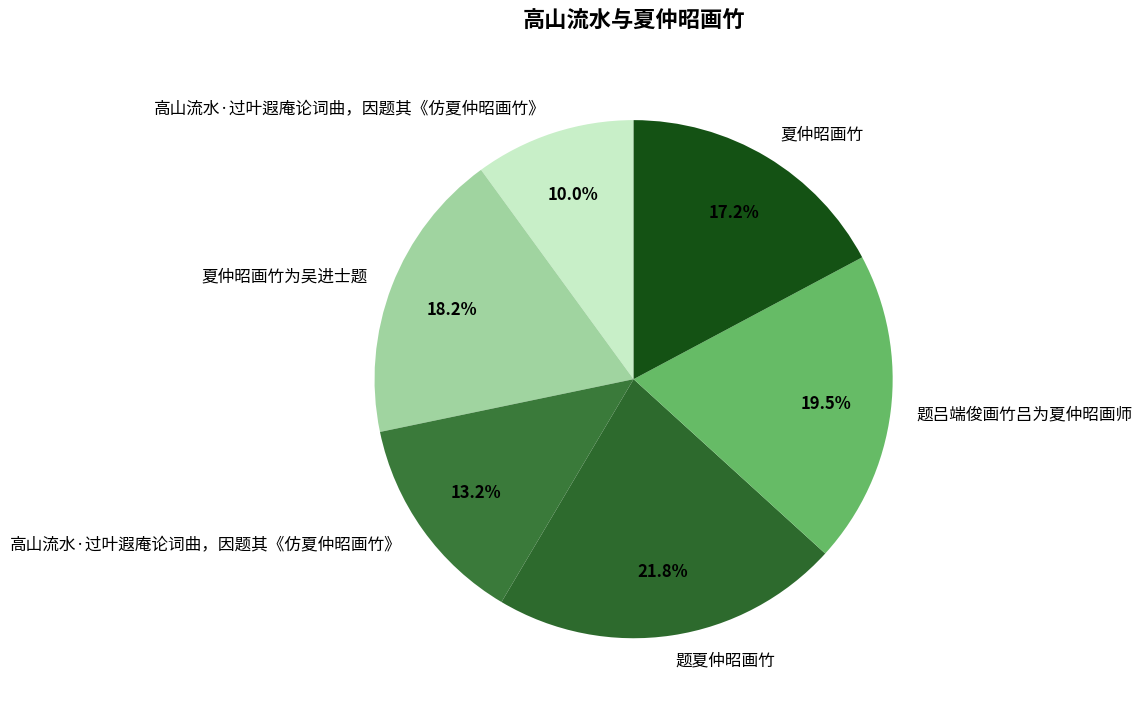

How many segments does this pie chart have?

6